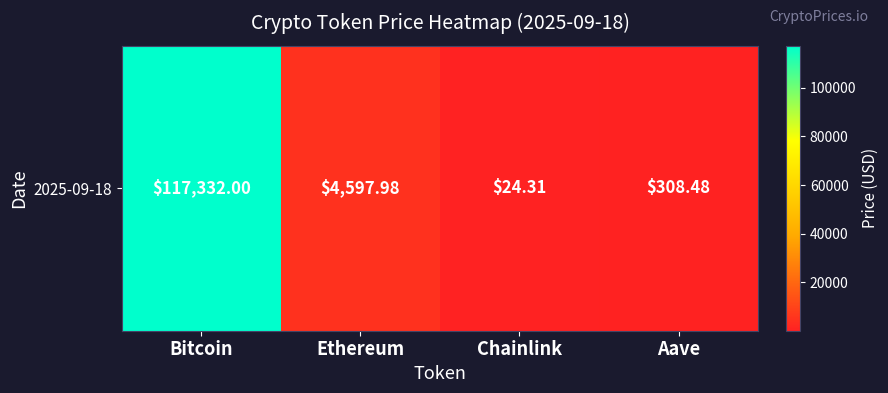

The chart shows a value of 121.6 at Aave. True or false?

False